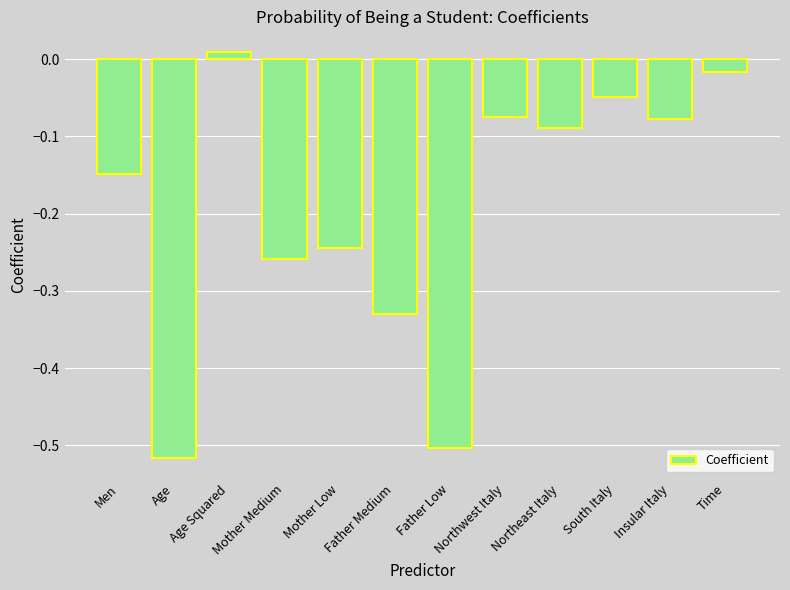

Where is the data nearest to the value 0?

Age Squared